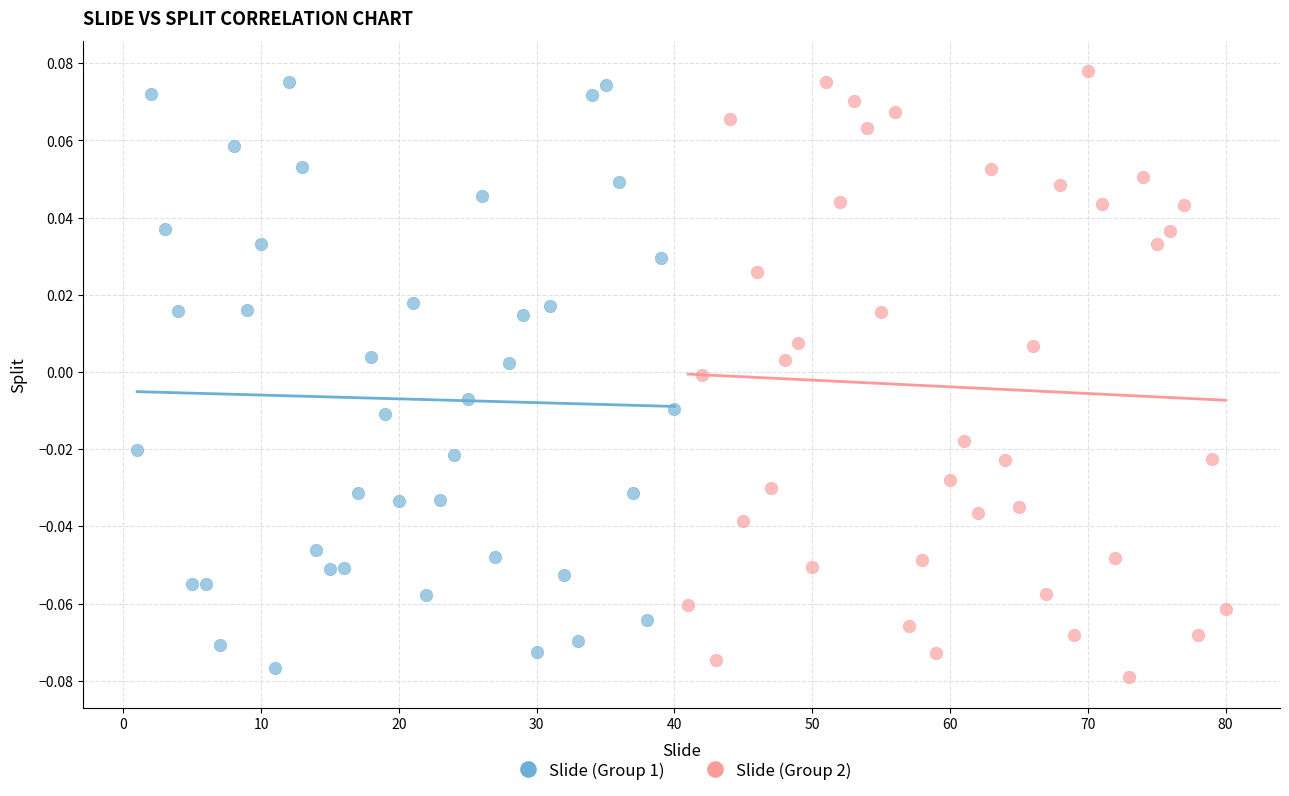

What are all the series names shown in the legend?

Slide (Group 1), Slide (Group 2)